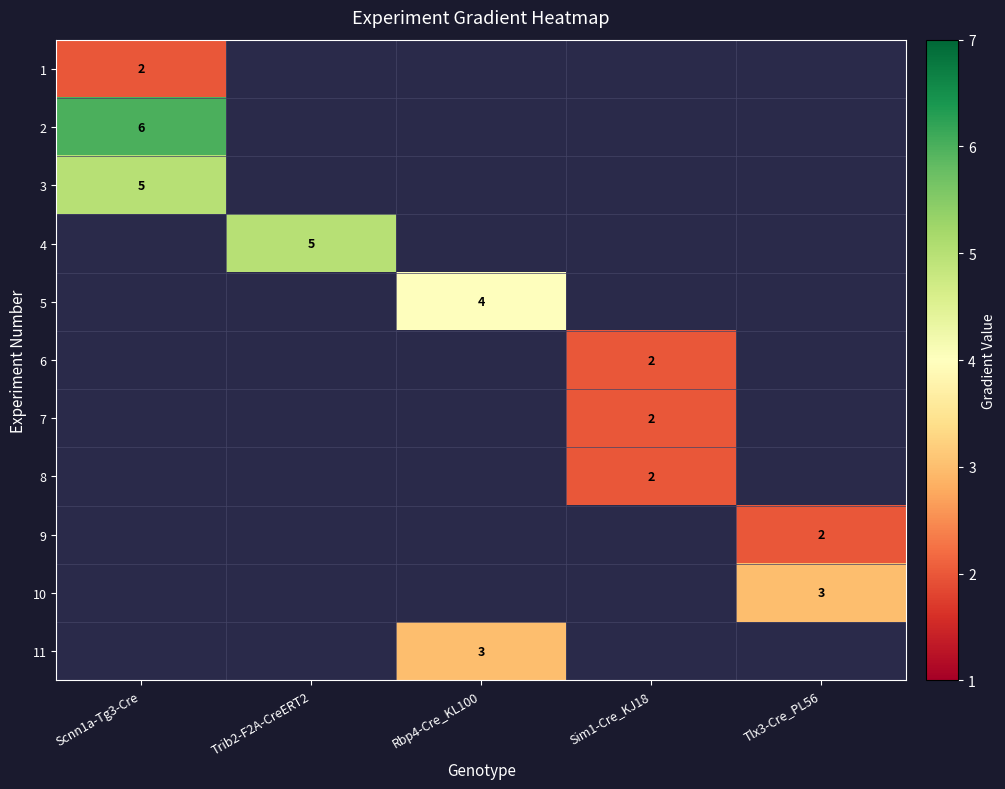

How many positive values does the 11 series have?

1